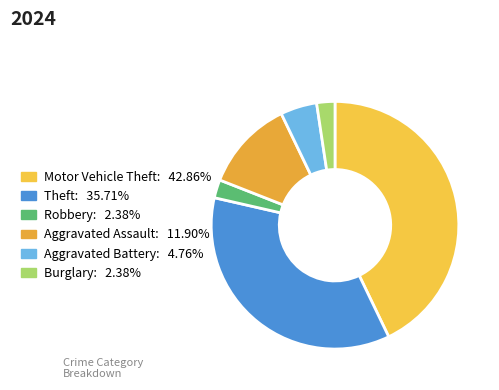

Is Aggravated Battery the majority of the pie?

No